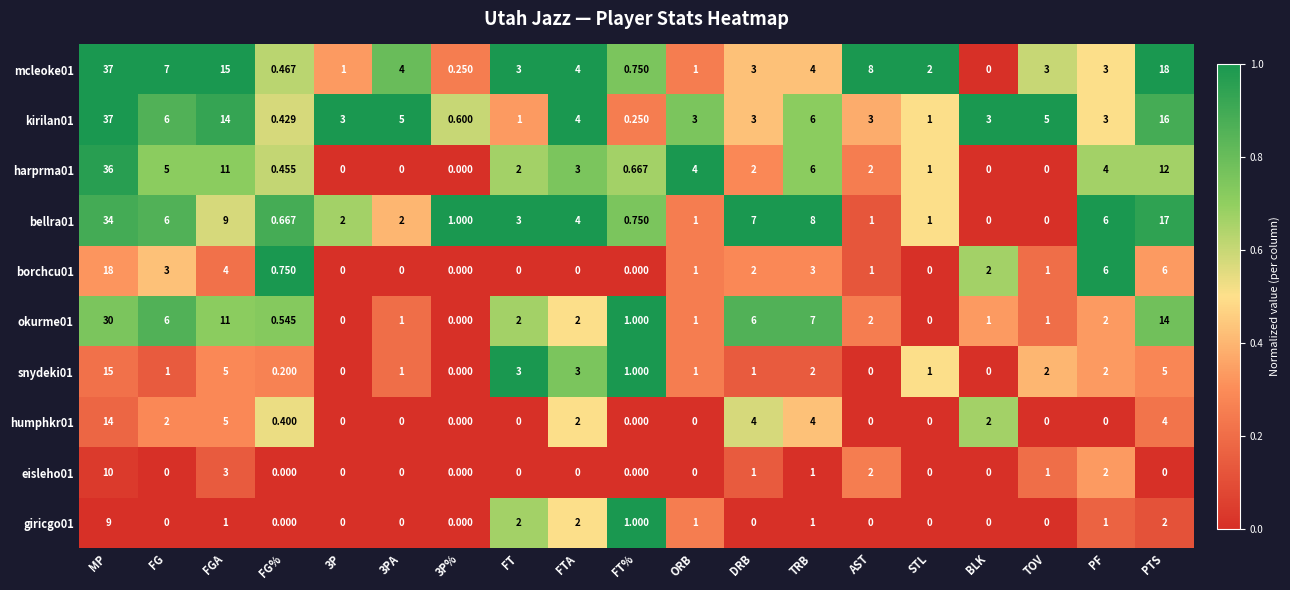

Is the value of bellra01 at AST greater than the value of okurme01 at FTA?

No